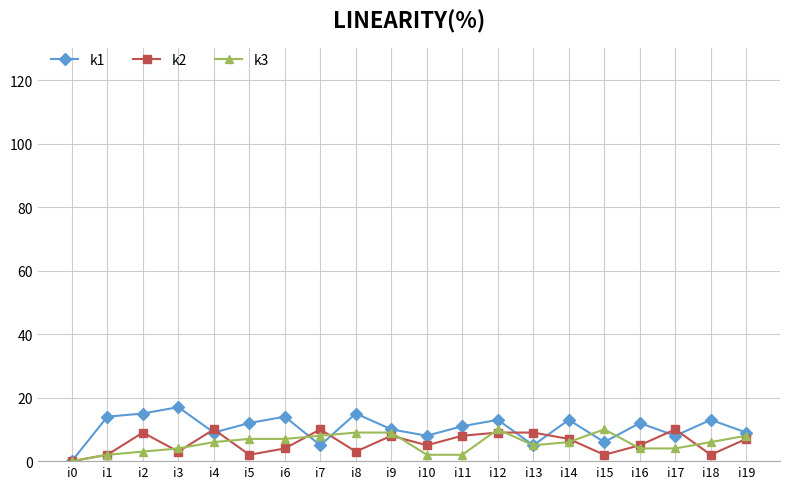

What is the greatest value displayed?

17